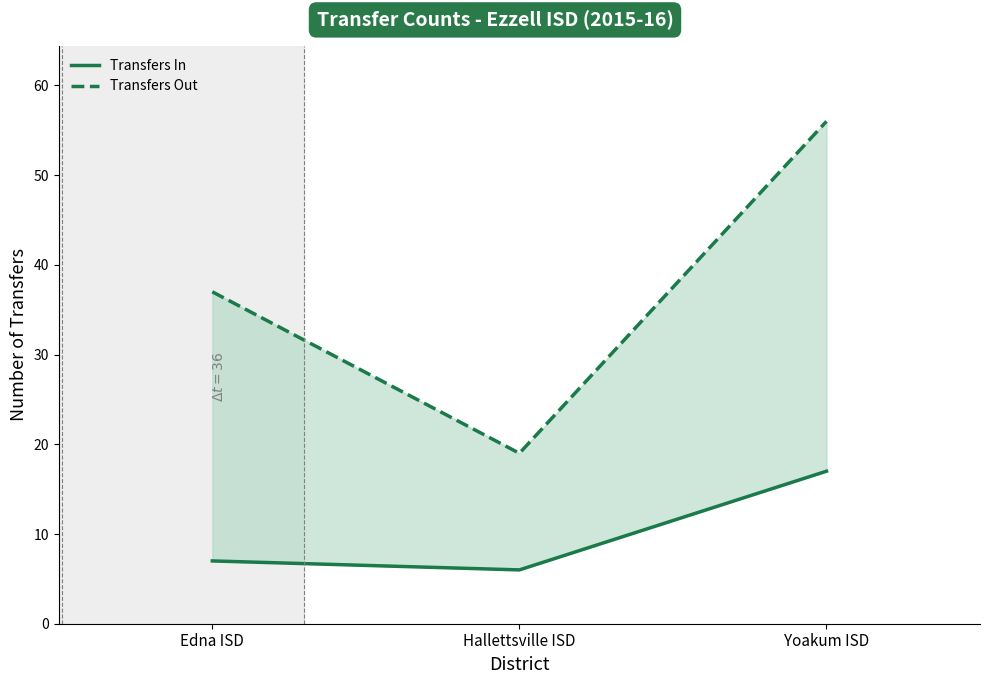

Reading left to right, extract all data points from this chart.

Transfers In: 7	6	17
Transfers Out: 37	19	56